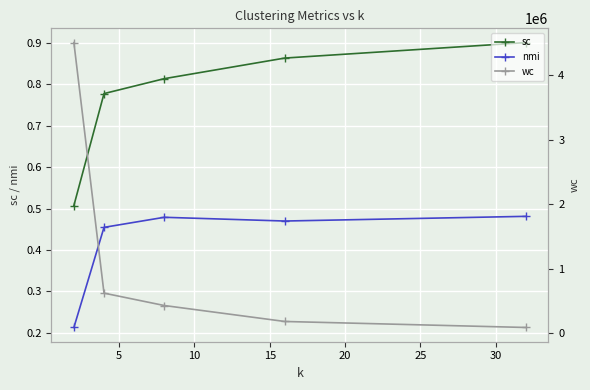

Reading right to left, what are all the values shown in this chart?

sc: 0.9	0.9	0.8	0.8	0.5
nmi: 0.5	0.5	0.5	0.5	0.2
wc: 91220.0	184307.8	431867.4	623865.3	4510451.4